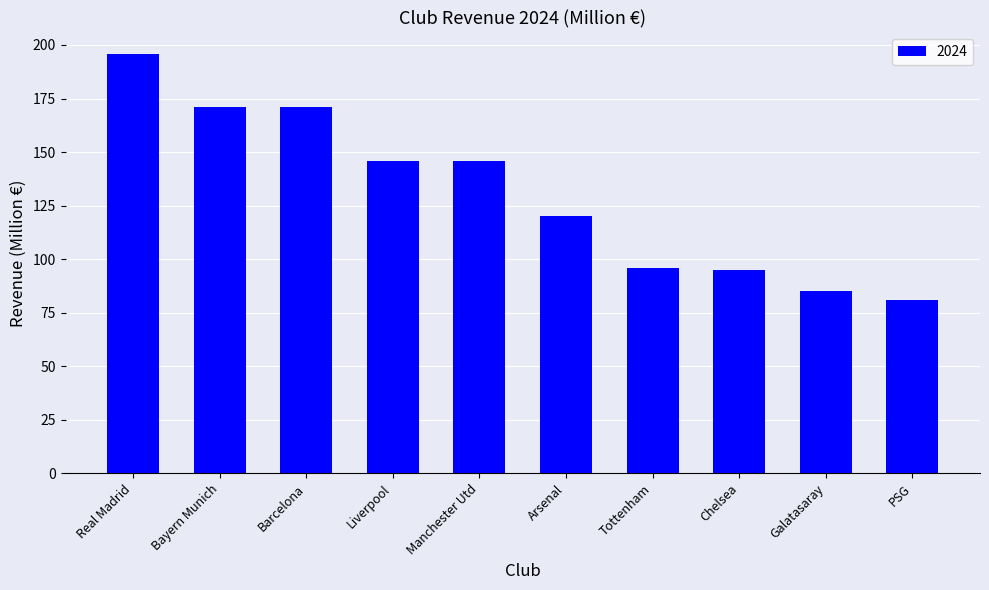

What is the difference between the values at Galatasaray and Manchester Utd?

61